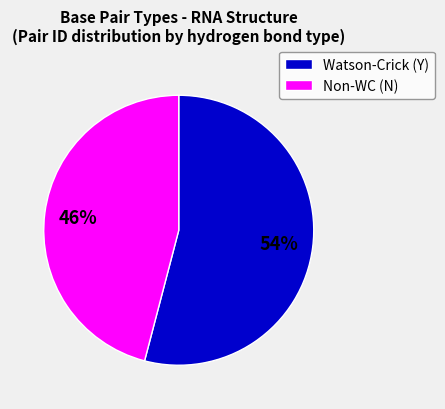

To the nearest percent, what is the average slice percentage?

50%